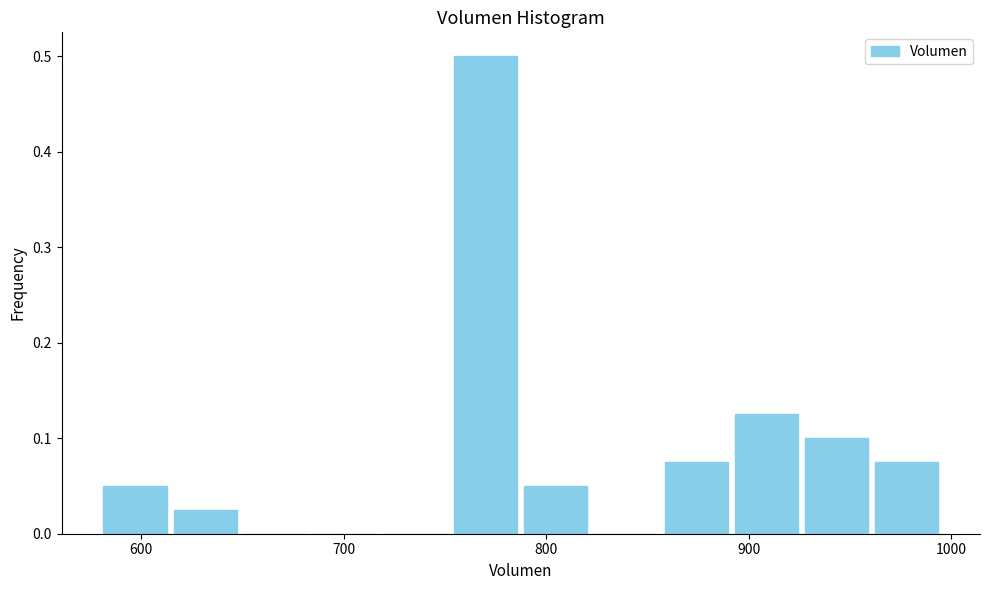

Around what value on the x-axis is the tallest bar? Give the approximate position of its centre, as read against the axis.

770